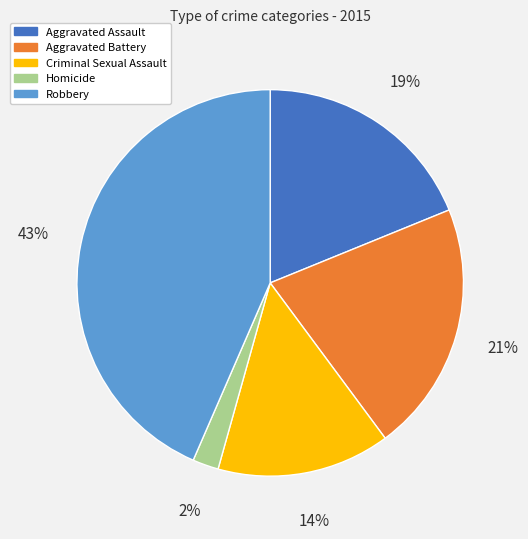

To the nearest percent, what is the average slice percentage?

20%